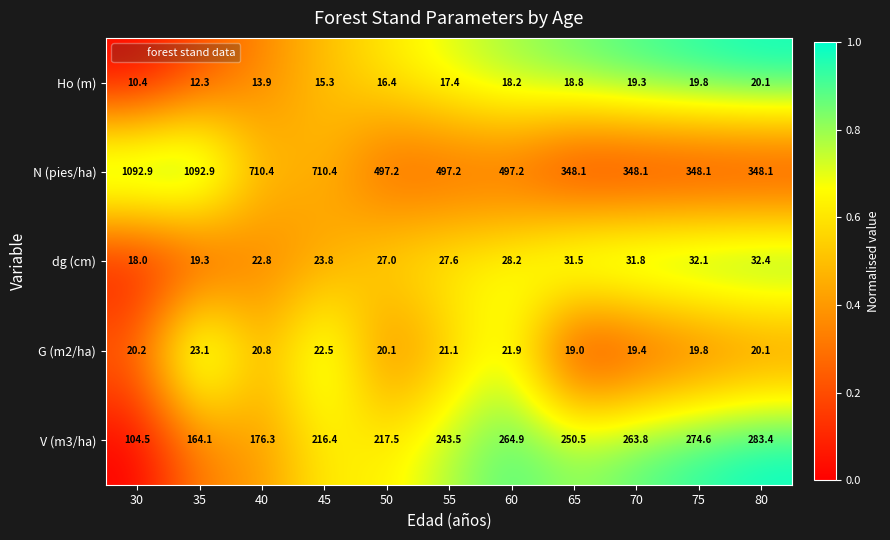

What is the total value across all series at 55?

806.8